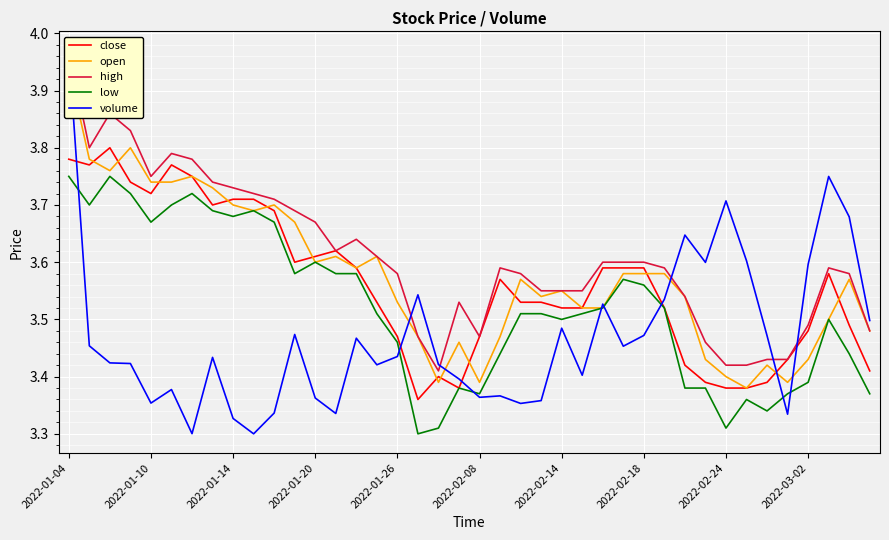

What is the smallest value displayed?

3.3